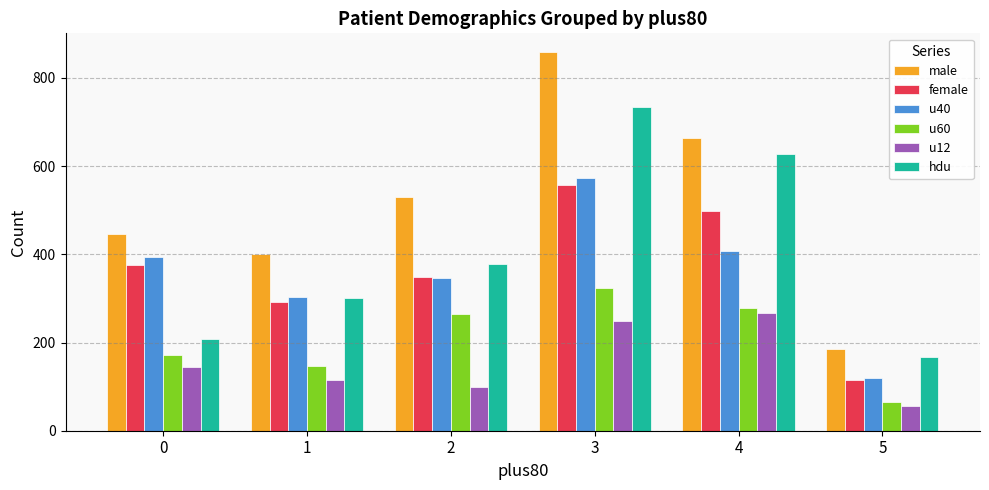

What is the difference between the male values at 1 and 5?

215